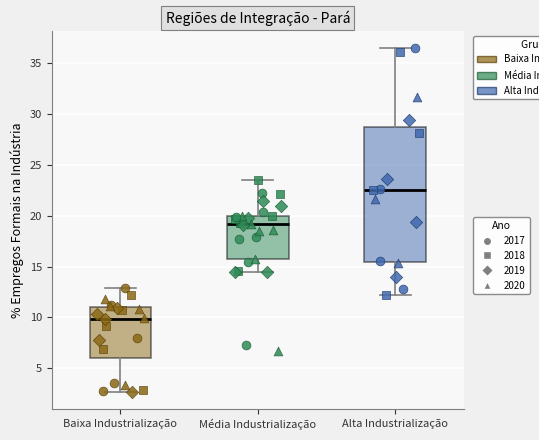

Where is the upper edge of the box for Baixa Industrialização on the y-axis? The values are not printed on the chart, so give them approximately, as read against the axis.

11.0